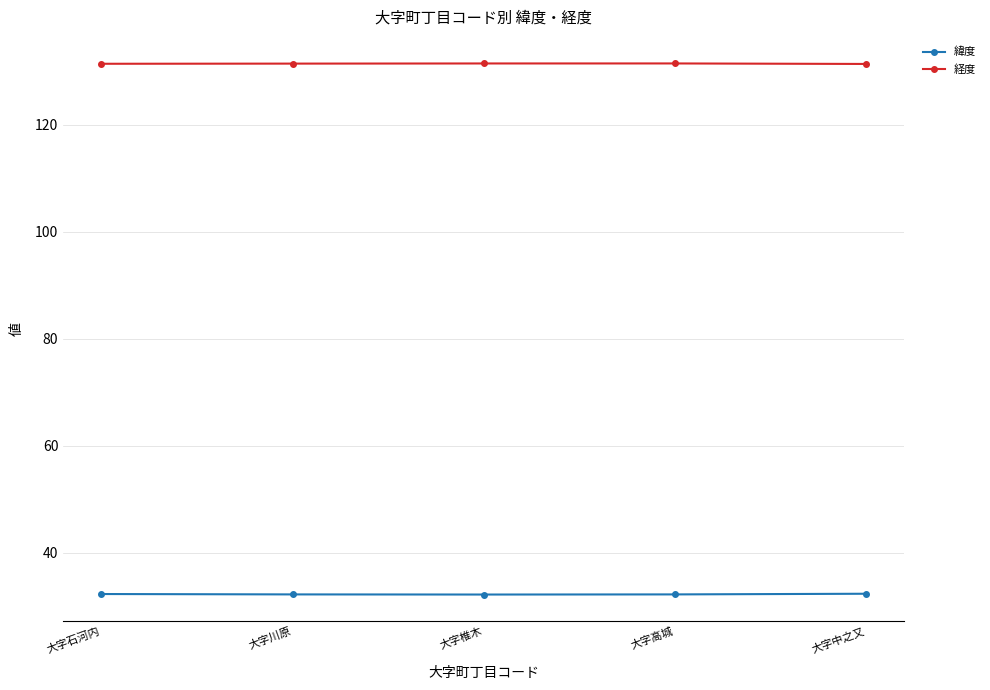

What is the difference between the maximum and minimum values in the 経度 series?

0.1